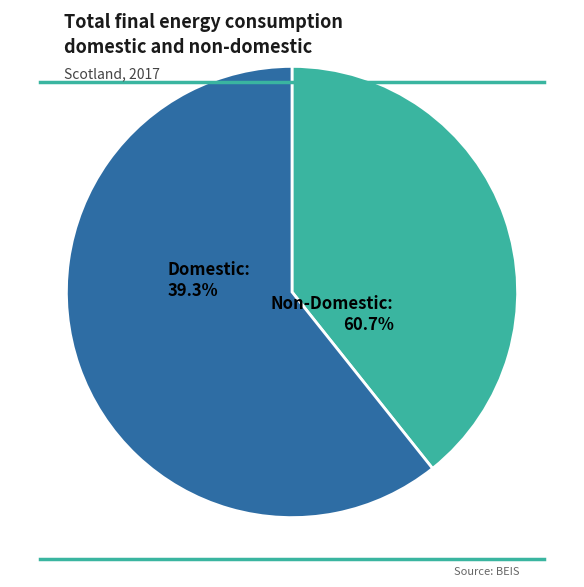

The 28 slice represents 15% of the pie. True or false?

False